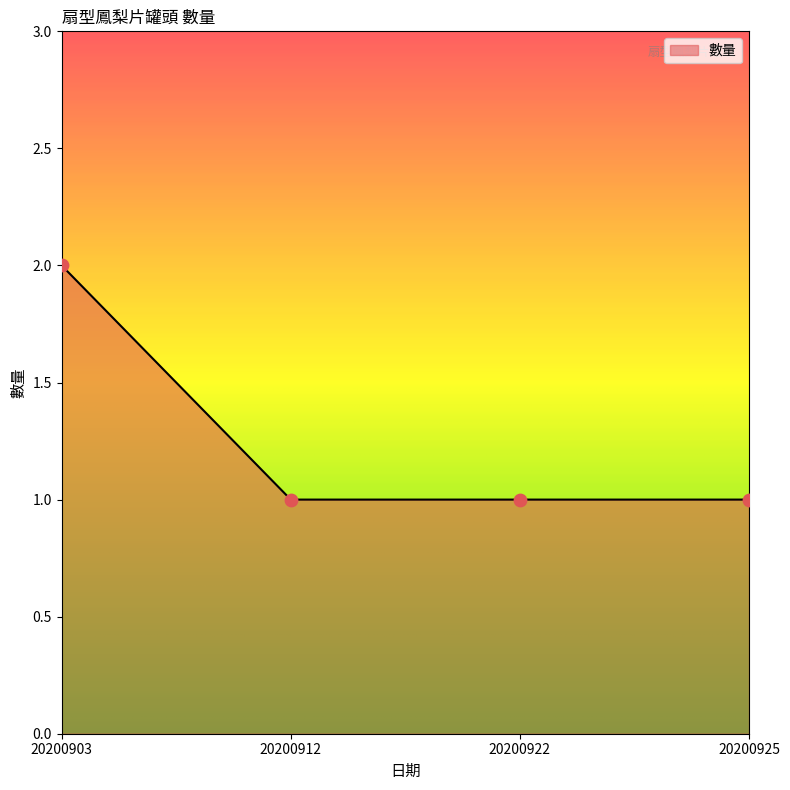

What is the change in value from 20200903 to 20200922?

-1